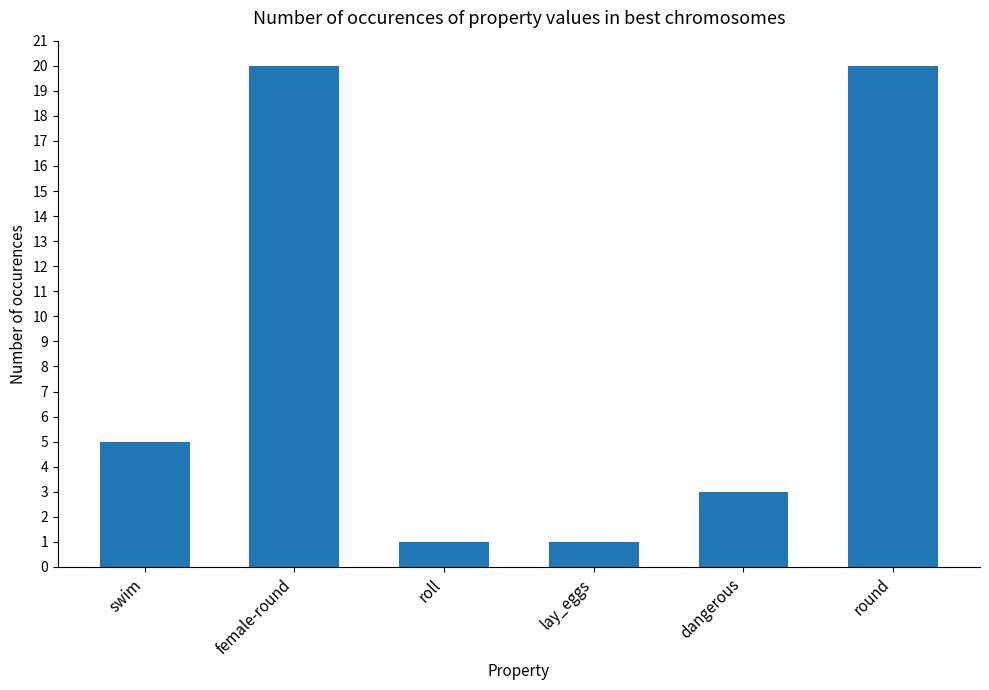

How many bars are there in total?

6